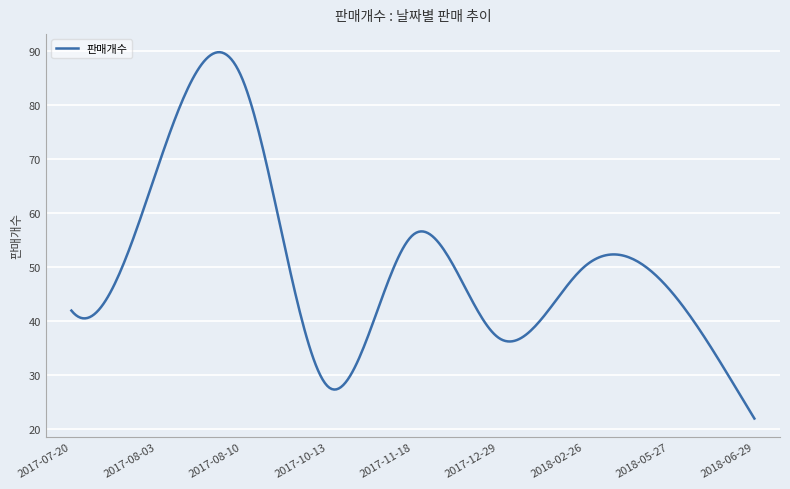

Count the number of categories in the chart.

300